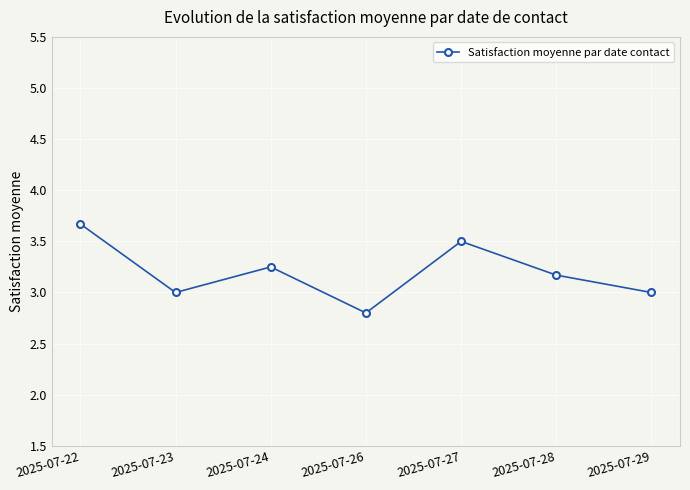

Between 2025-07-26 and 2025-07-28, which is larger?

2025-07-28